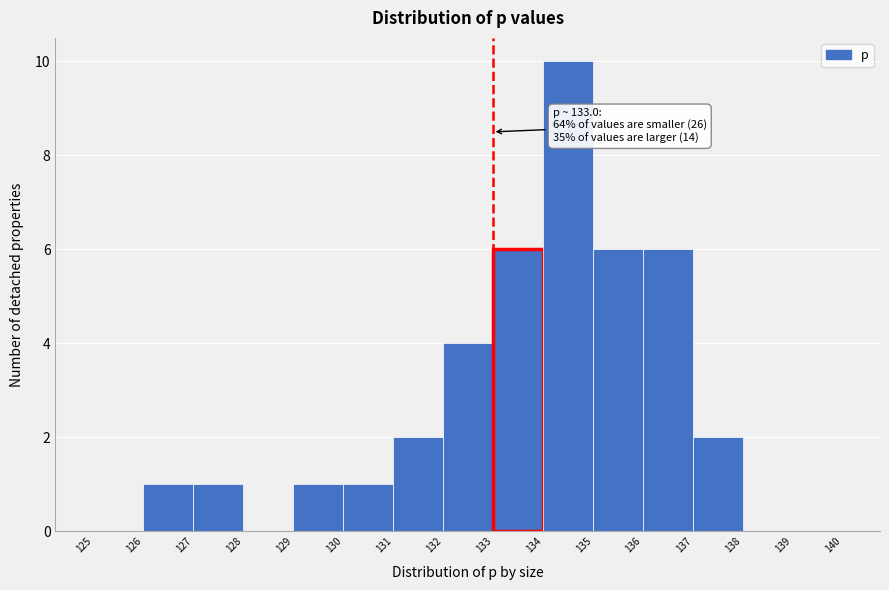

Which range on the x-axis has the tallest bar?

134 to 135